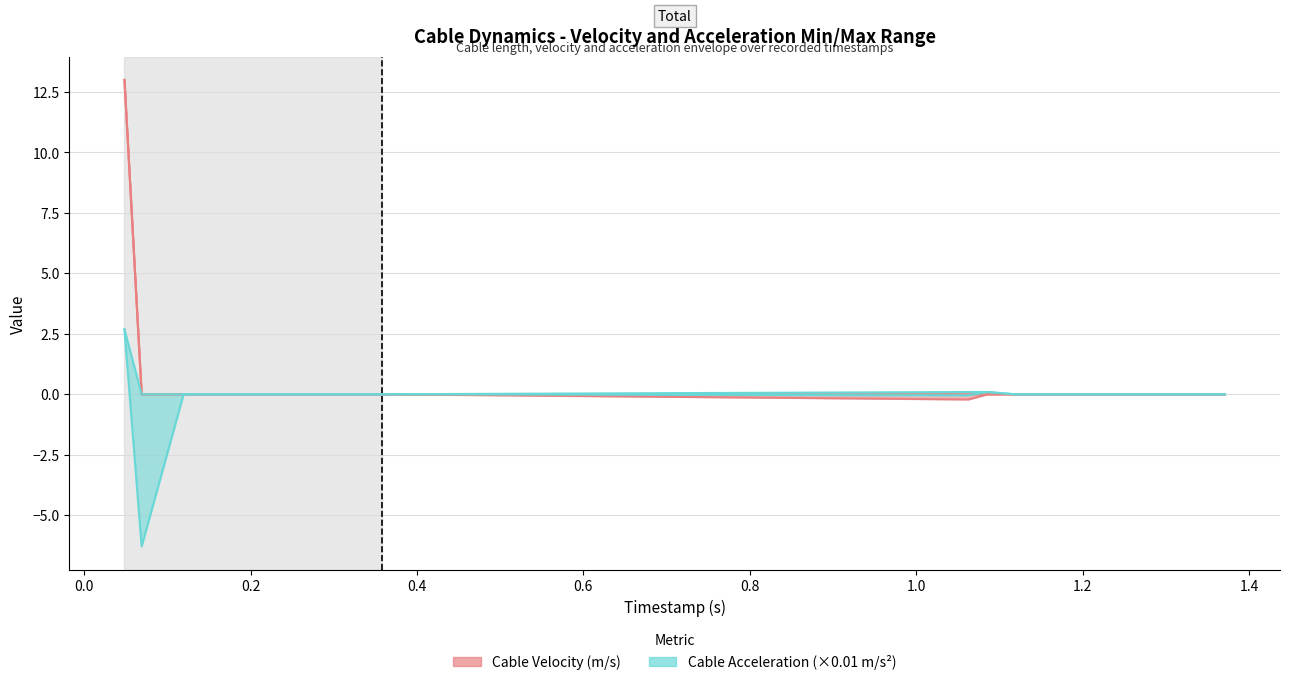

Reading left to right, list all the values displayed in this chart.

cable_velocity_min: 13.0	0.0	0.0	0.0	0.0	0.0	0.0	0.0	0.0	0.0	-0.2	0.0	0.0	0.0	0.0	0.0	0.0	0.0	0.0	0.0
cable_velocity_max: 13.0	0.0	0.0	0.0	0.0	0.0	0.0	0.0	0.0	0.0	0.0	0.0	0.0	0.0	0.0	0.0	0.0	0.0	0.0	0.0
cable_acceleration_min: 2.7	-6.3	0.0	0.0	0.0	0.0	0.0	0.0	0.0	0.0	-0.0	0.1	0.0	0.0	0.0	0.0	0.0	0.0	0.0	0.0
cable_acceleration_max: 2.7	0.0	0.0	0.0	0.0	0.0	0.0	0.0	0.0	0.0	0.1	0.1	0.0	0.0	0.0	0.0	0.0	0.0	0.0	0.0